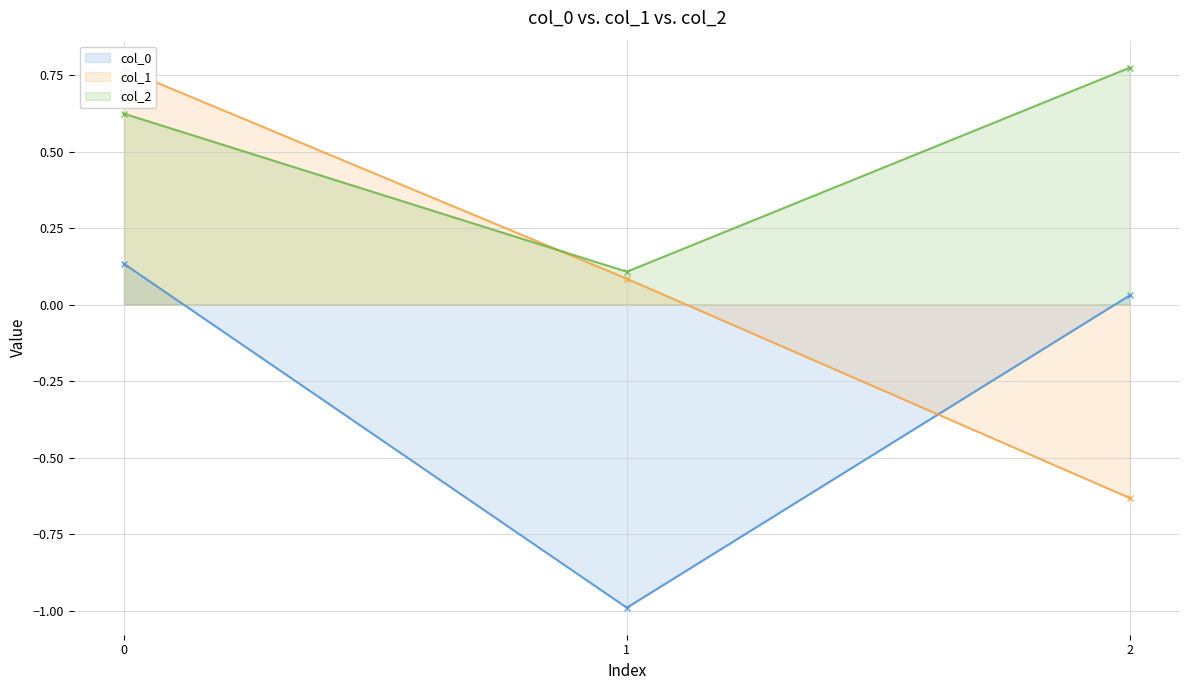

Reading left to right, what are all the values shown in this chart?

col_0: 0=0.1	1=-1.0	2=0.0
col_1: 0=0.8	1=0.1	2=-0.6
col_2: 0=0.6	1=0.1	2=0.8